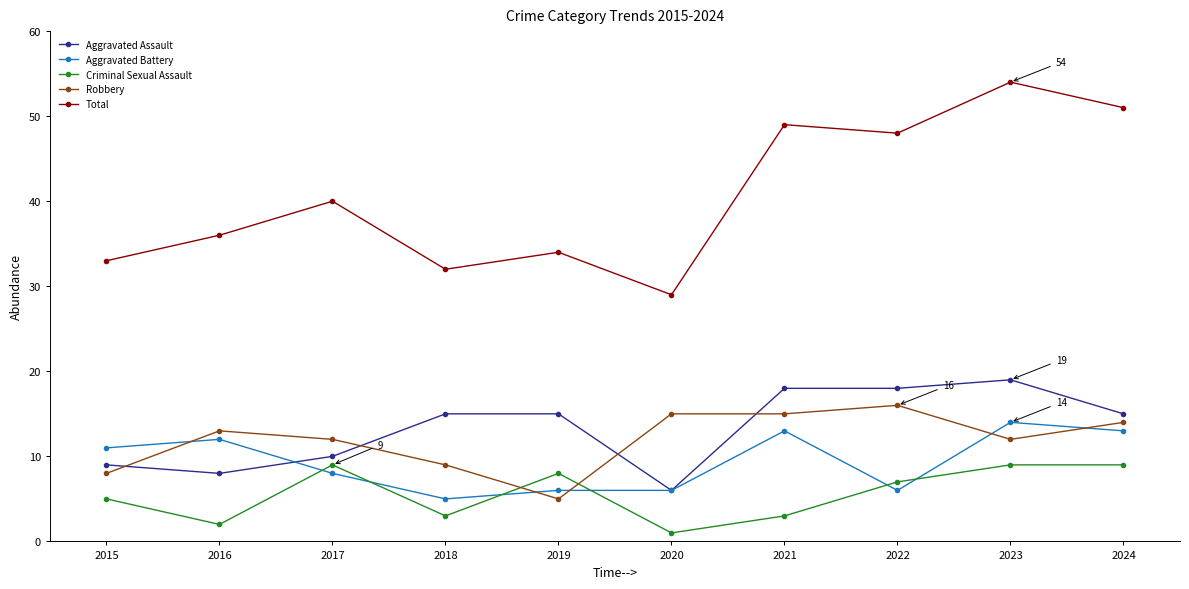

The value of Criminal Sexual Assault at 2017 is 12. True or false?

False